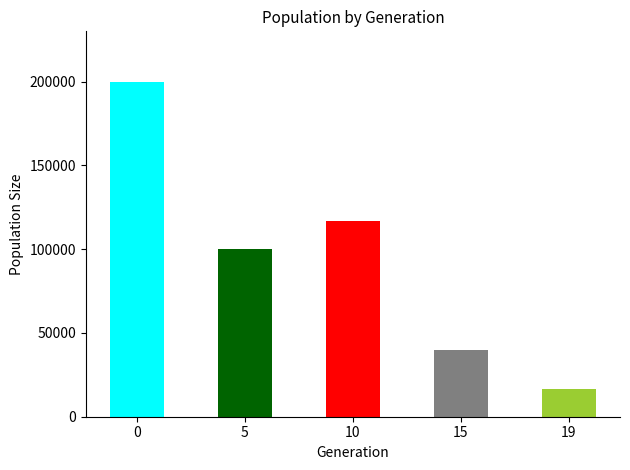

The value of male_size at 9 is 13714. True or false?

False